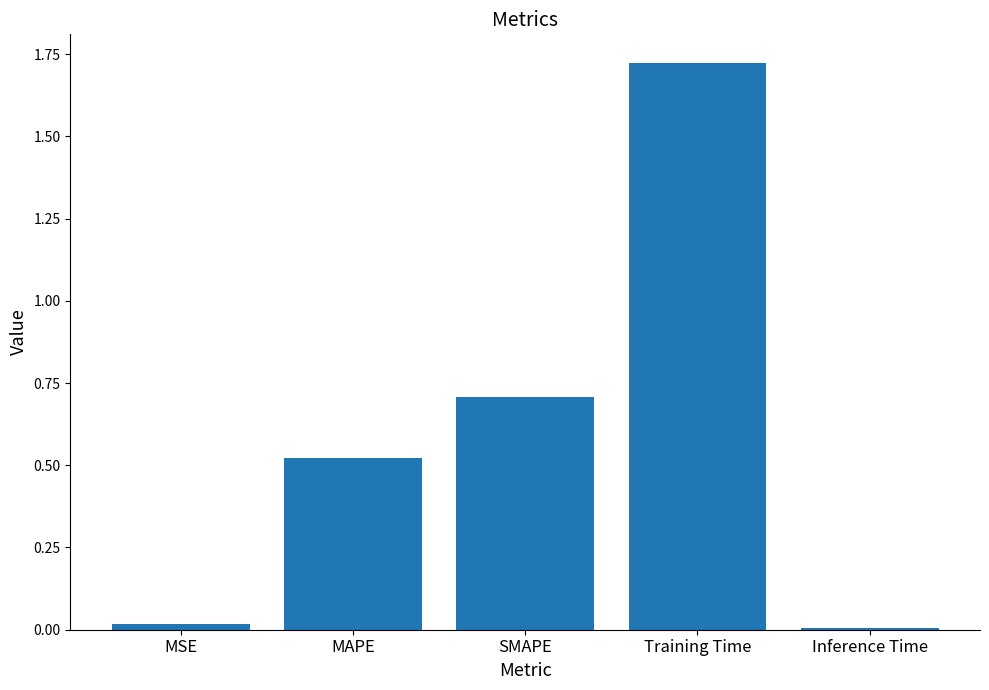

Is it true that the value at SMAPE is 0.7?

True